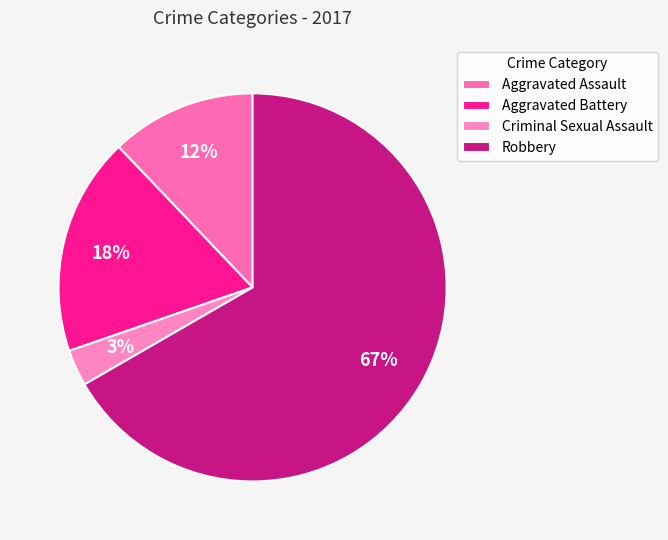

Which slice represents more than half of the pie?

Robbery